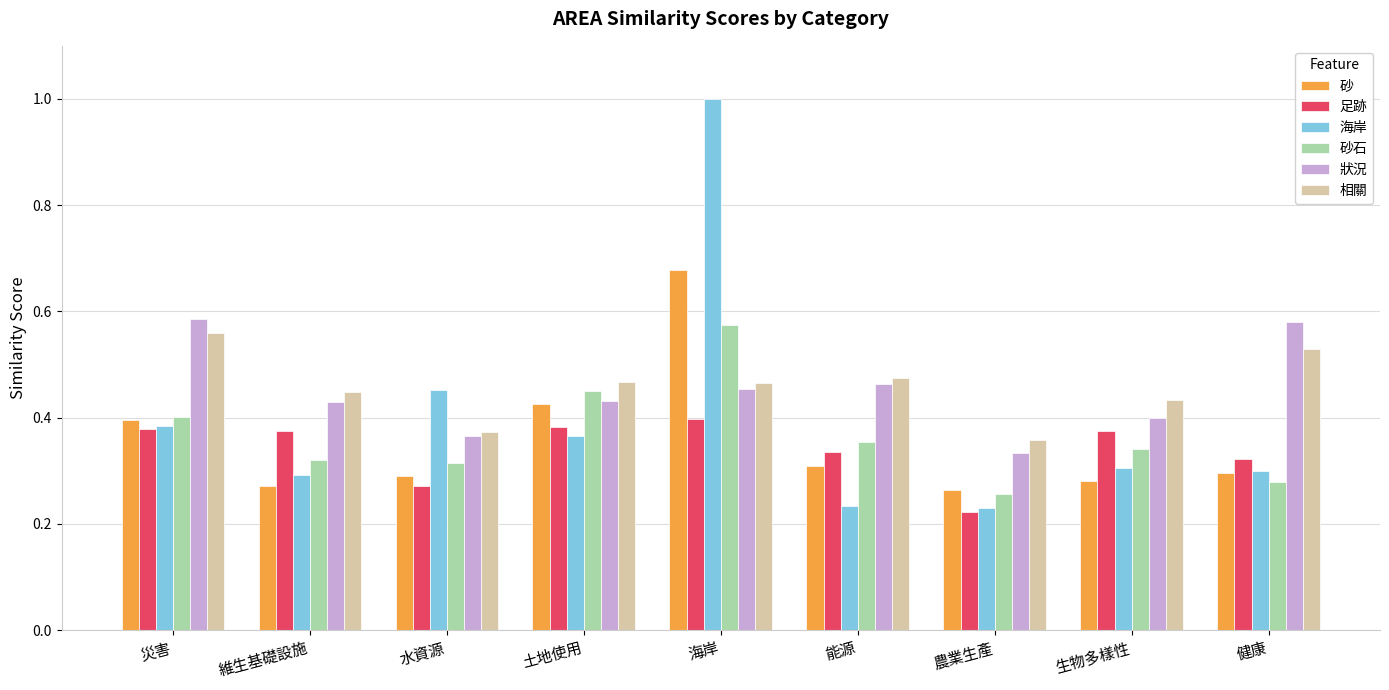

What is the sum of the 砂 values at 能源 and 海岸?

1.0